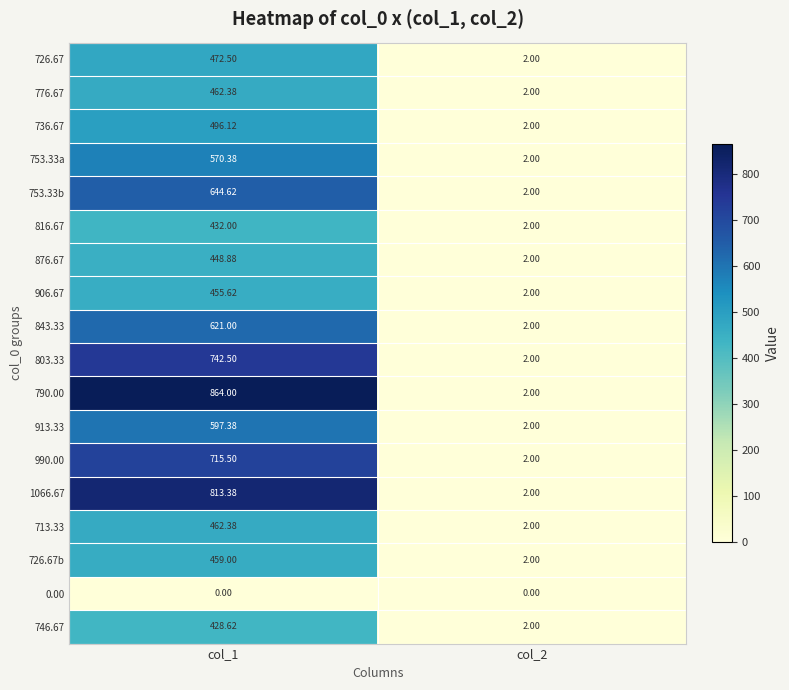

Count the number of categories in the chart.

2